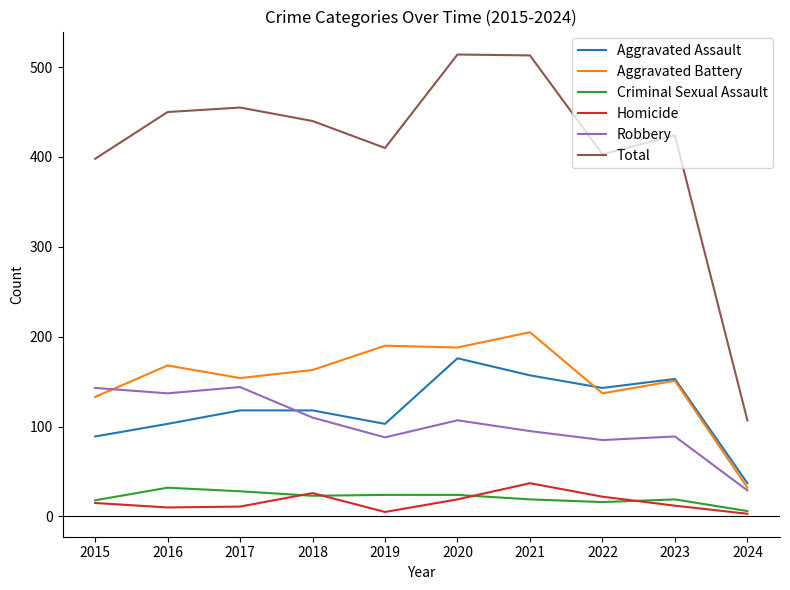

What is the average value of the Robbery series?

103